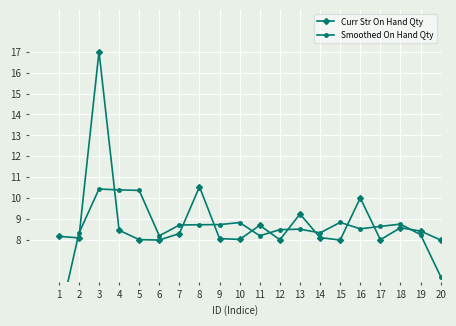

What is the difference between the second highest and minimum values in the Smoothed On Hand Qty series?

6.3